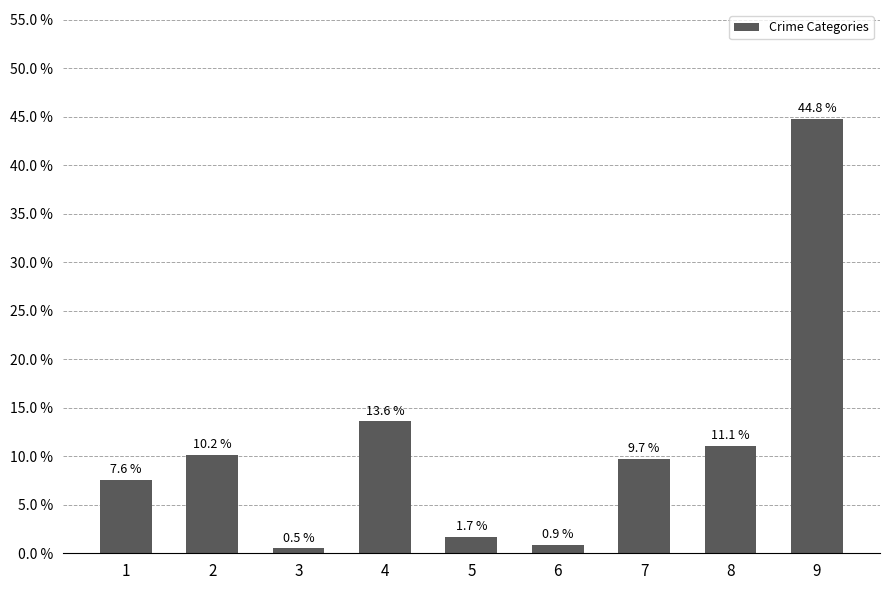

List the labels in order of value, smallest first.

3, 6, 5, 1, 7, 2, 8, 4, 9